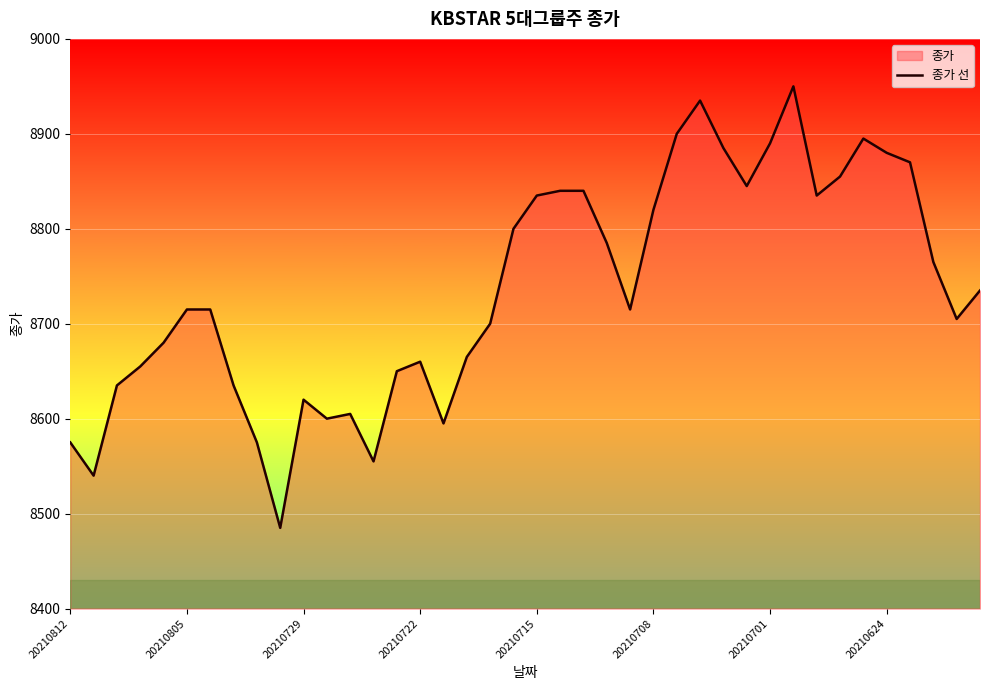

What position from the right is 24?

16